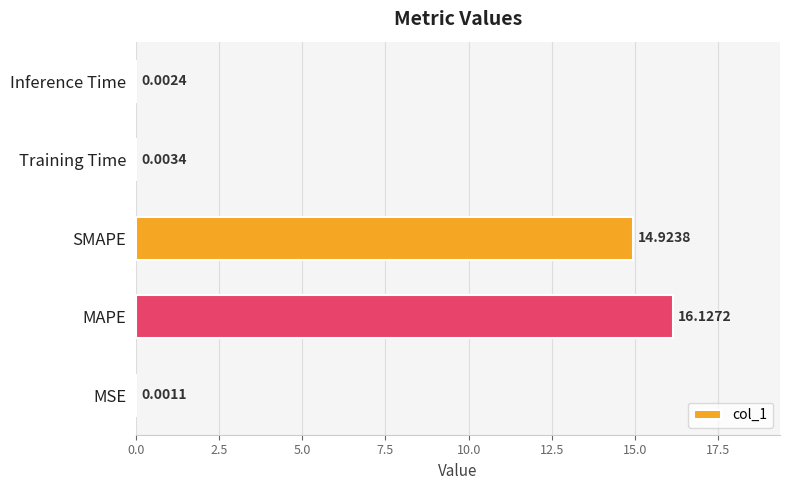

At which label is the value closest to 8?

SMAPE